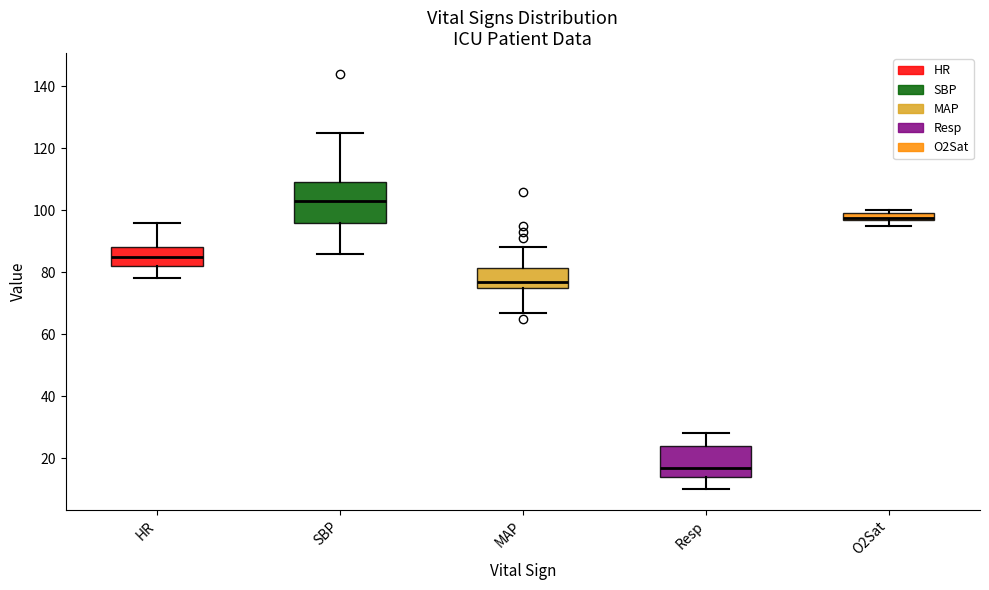

Which box is the tallest, from its lower edge to its upper edge?

SBP